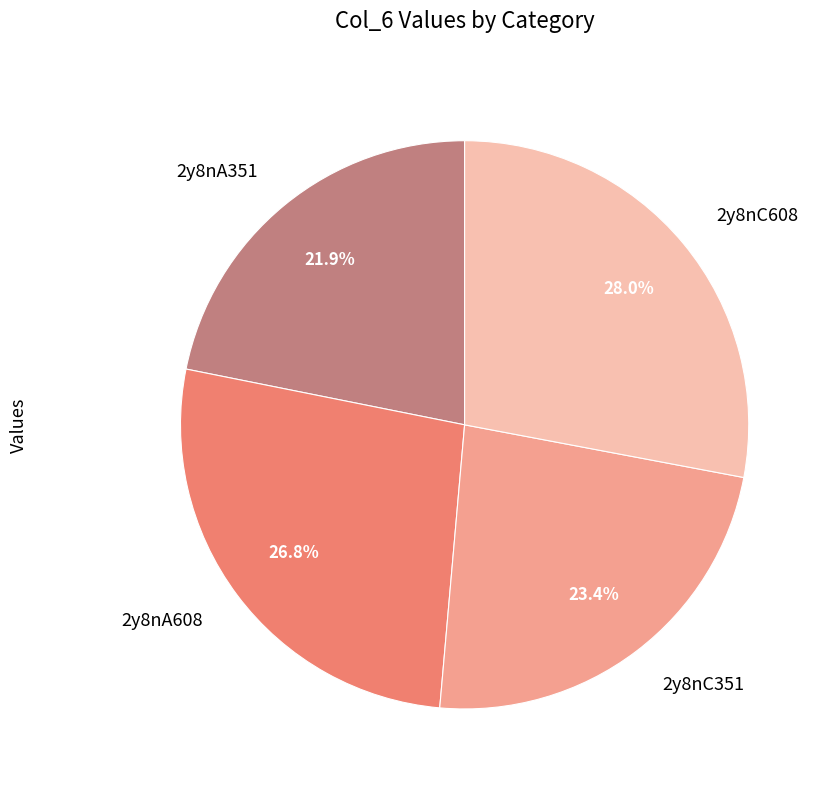

Do 2y8nA351 and 2y8nC351 together represent more than half of the pie?

No